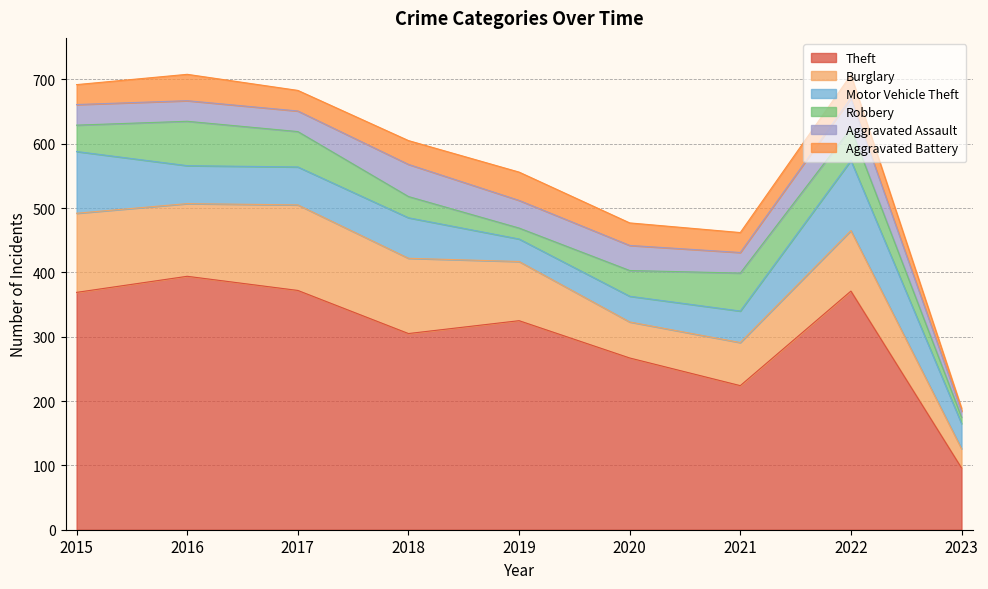

What is the difference between the Aggravated Assault values at 2017 and 2023?

23